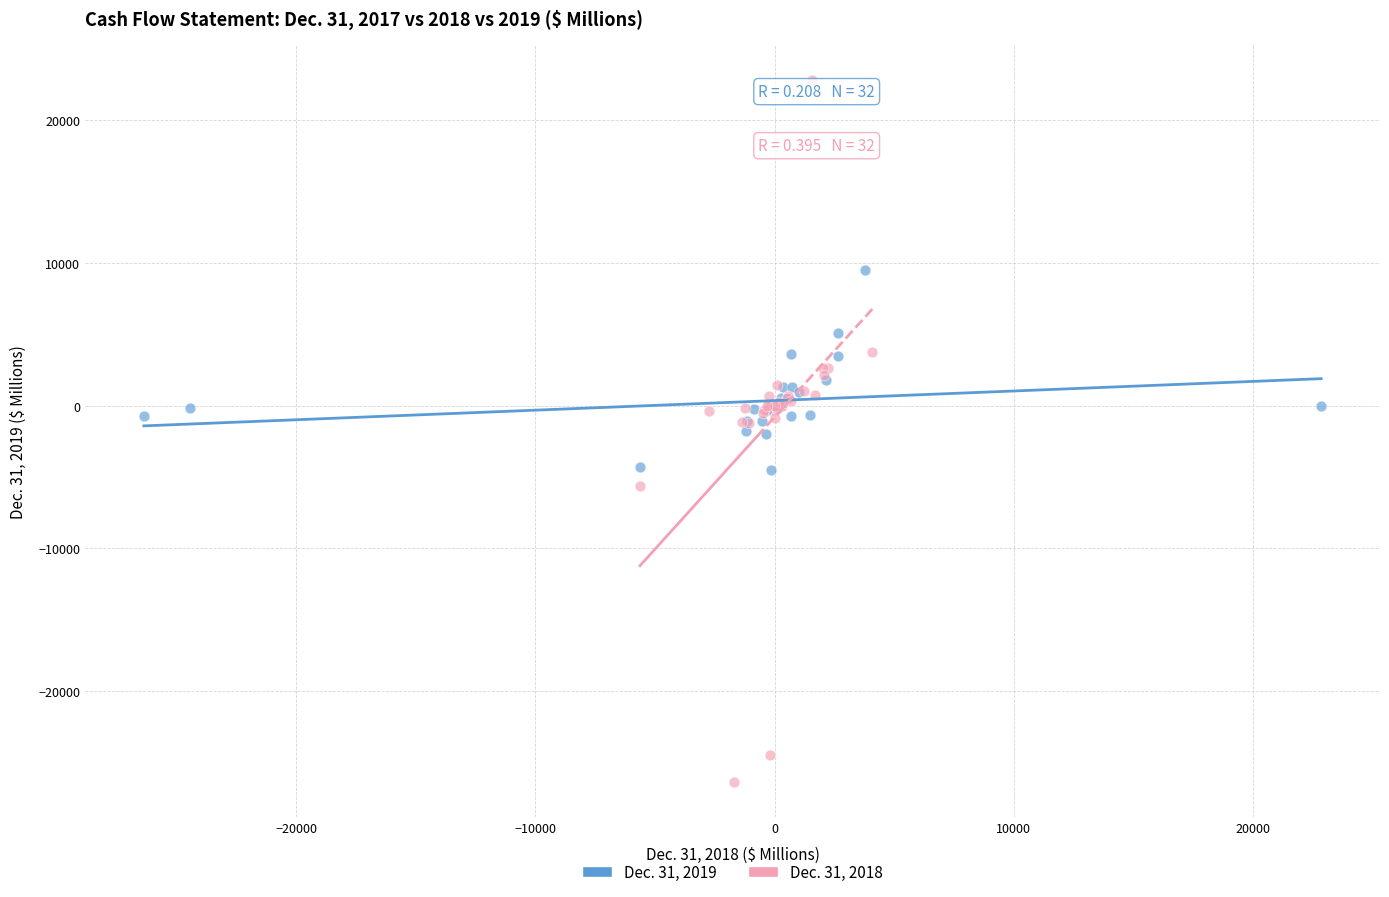

What are all the series names shown in the legend?

Dec. 31, 2019, Dec. 31, 2018